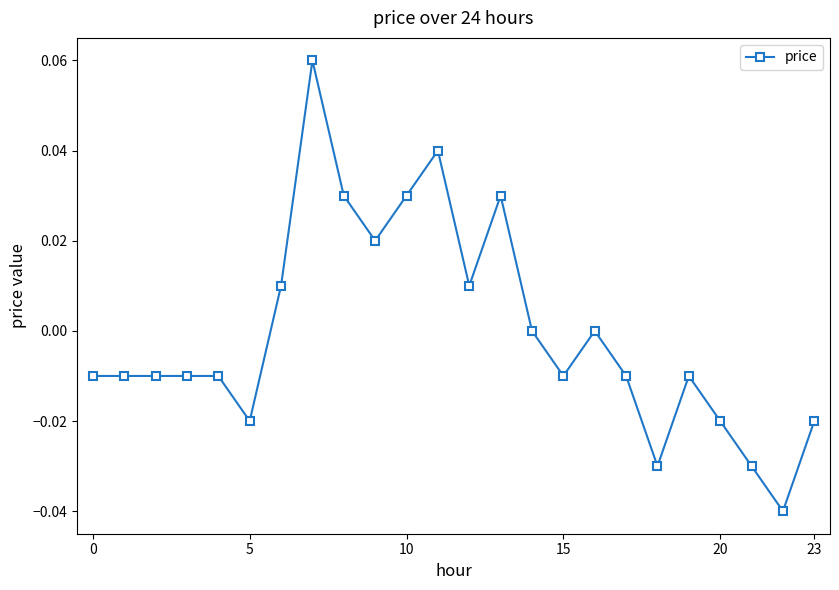

How many categories are shown in the chart?

24